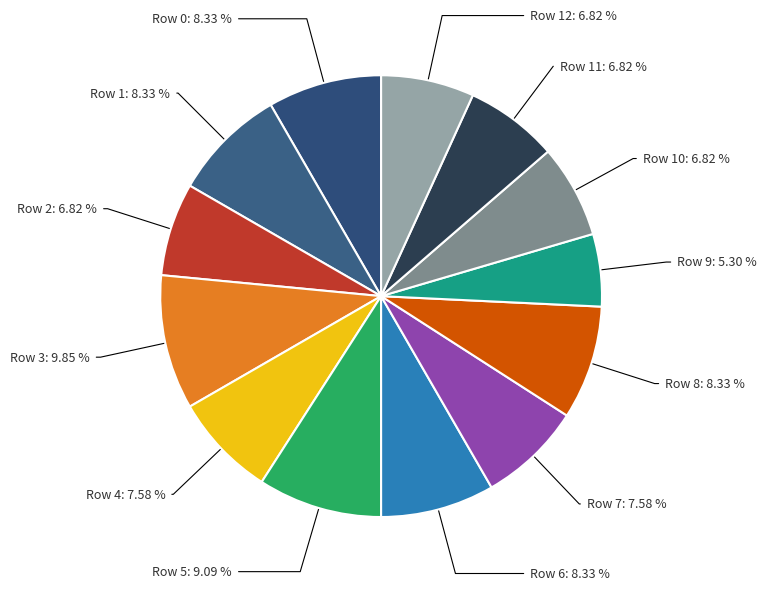

What is the smallest slice in the pie chart?

Row 9: 5.30 %